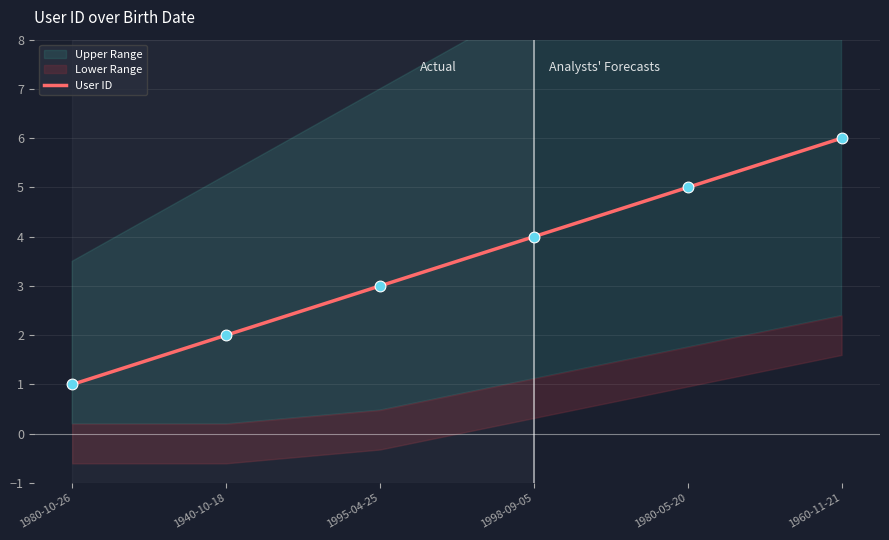

What is the change in value from 1940-10-18 to 1995-04-25?

+1